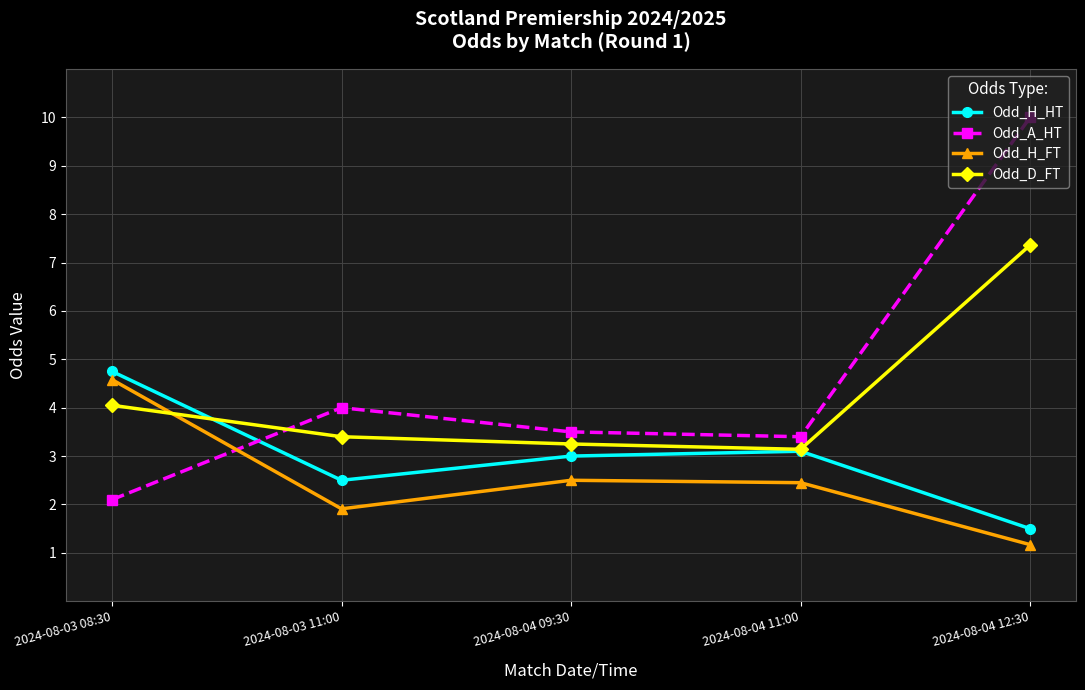

What is the sum of all Odd_D_FT values?

21.2